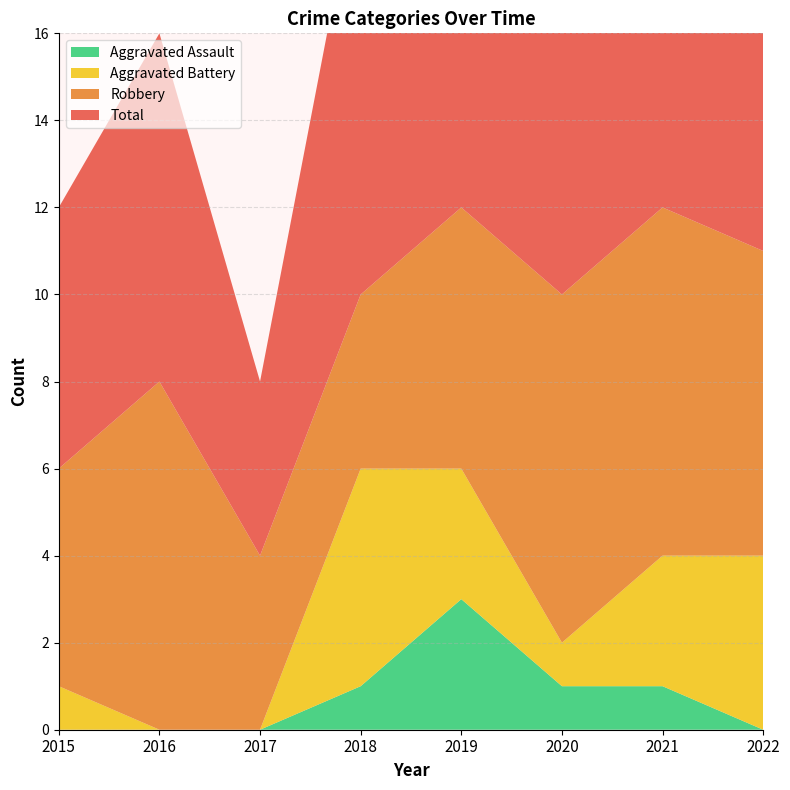

Reading left to right, extract all data points from this chart.

Robbery: 5	8	4	4	6	8	8	7
Aggravated Battery: 1	0	0	5	3	1	3	4
Aggravated Assault: 0	0	0	1	3	1	1	0
Total: 6	8	4	10	13	10	12	12